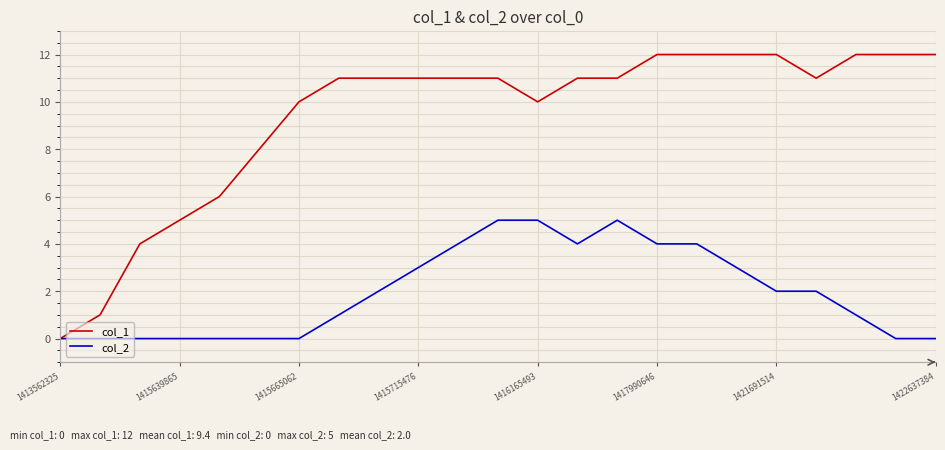

What is the greatest value displayed?

12